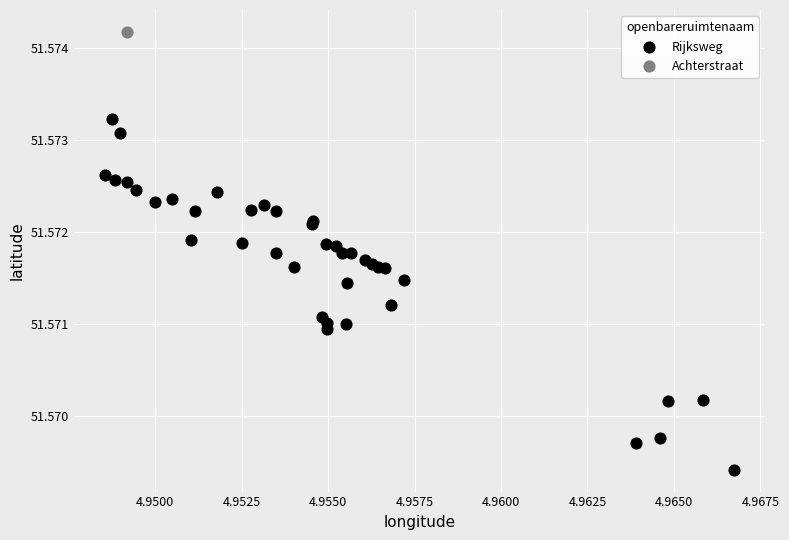

What are all the series names shown in the legend?

Rijksweg, Achterstraat